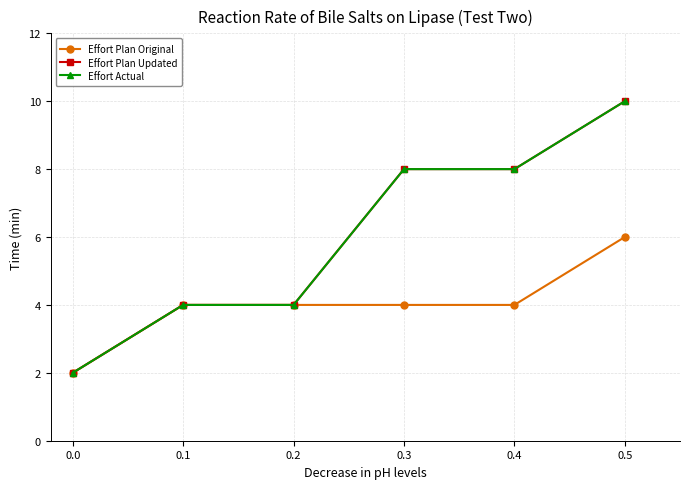

True or false: Effort Actual and Effort Plan Updated intersect in this chart.

False